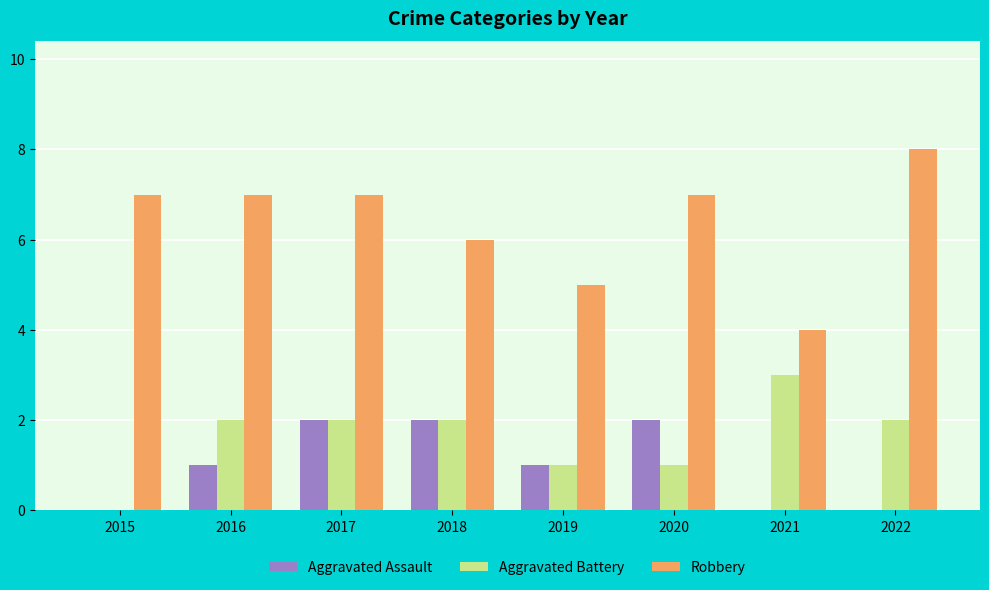

Are the bars horizontal?

No